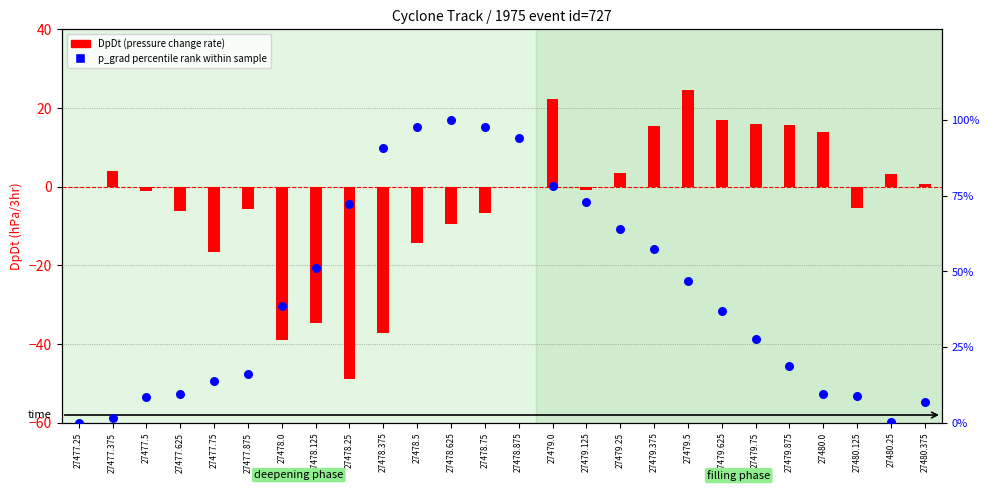

Which series has the widest spread of Y values?

p_grad percentile rank